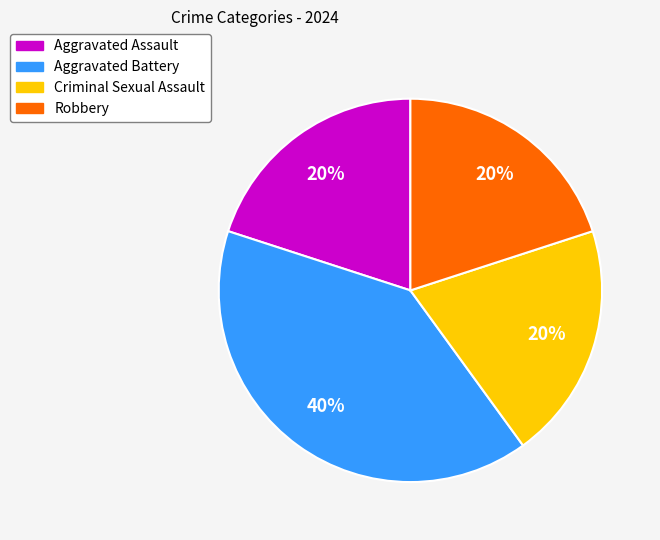

To the nearest percent, what portion does Criminal Sexual Assault represent?

20%